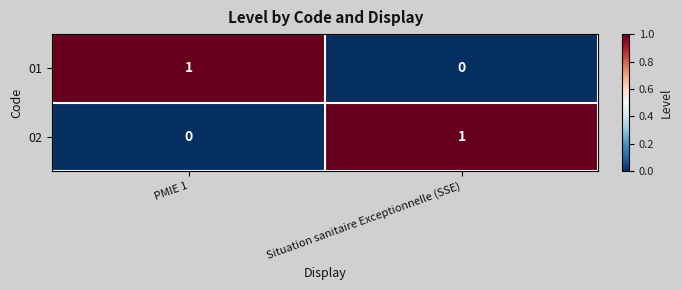

Count the number of data series in this chart.

2